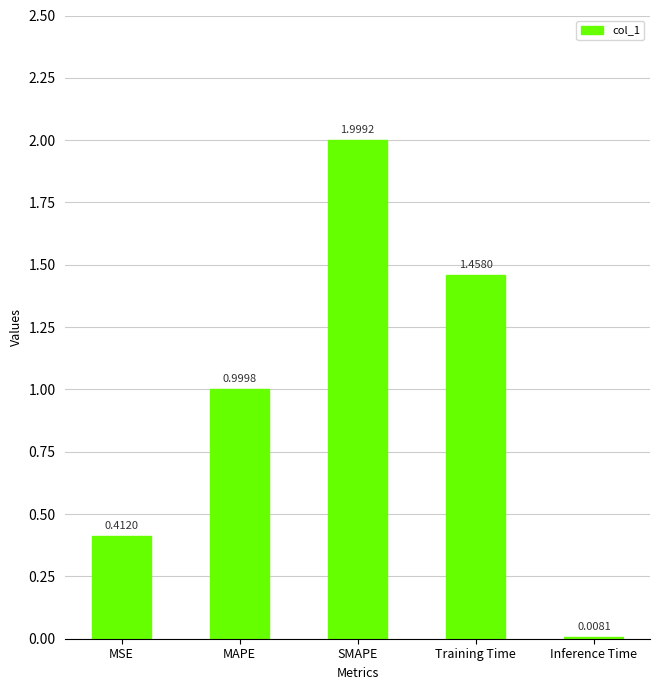

The value at SMAPE is 2.0. True or false?

True